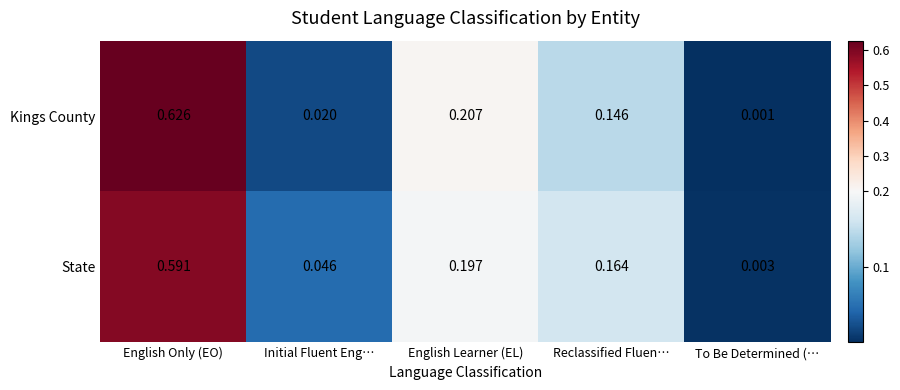

Between Initial Fluent Eng… and To Be Determined (…, which series saw the biggest shift?

State